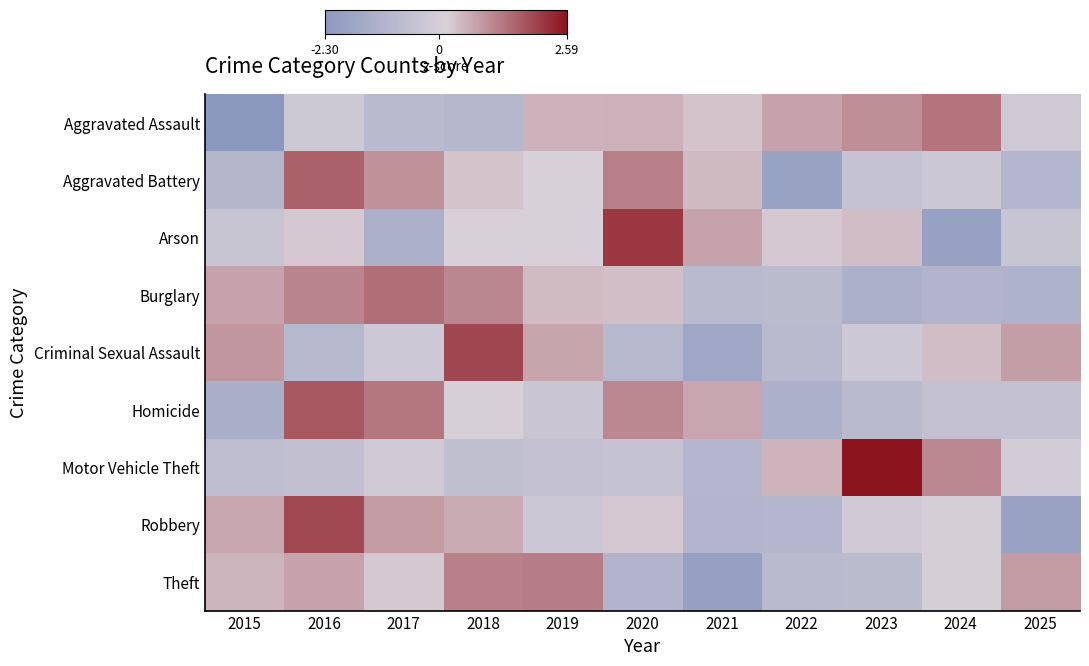

At 2022, list the series in order from smallest to largest.

Aggravated Battery, Homicide, Robbery, Theft, Criminal Sexual Assault, Burglary, Arson, Motor Vehicle Theft, Aggravated Assault